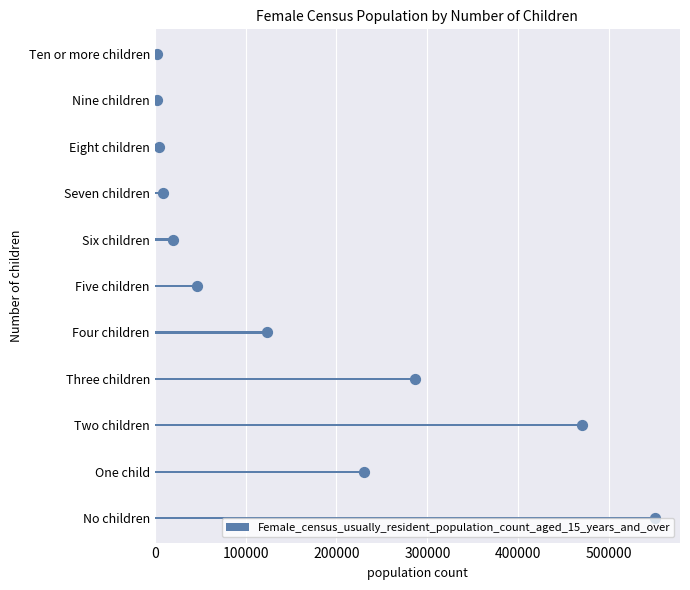

The Female_census_usually_resident_population_count_aged_15_years_and_over series shows 123609 at Four children. True or false?

True